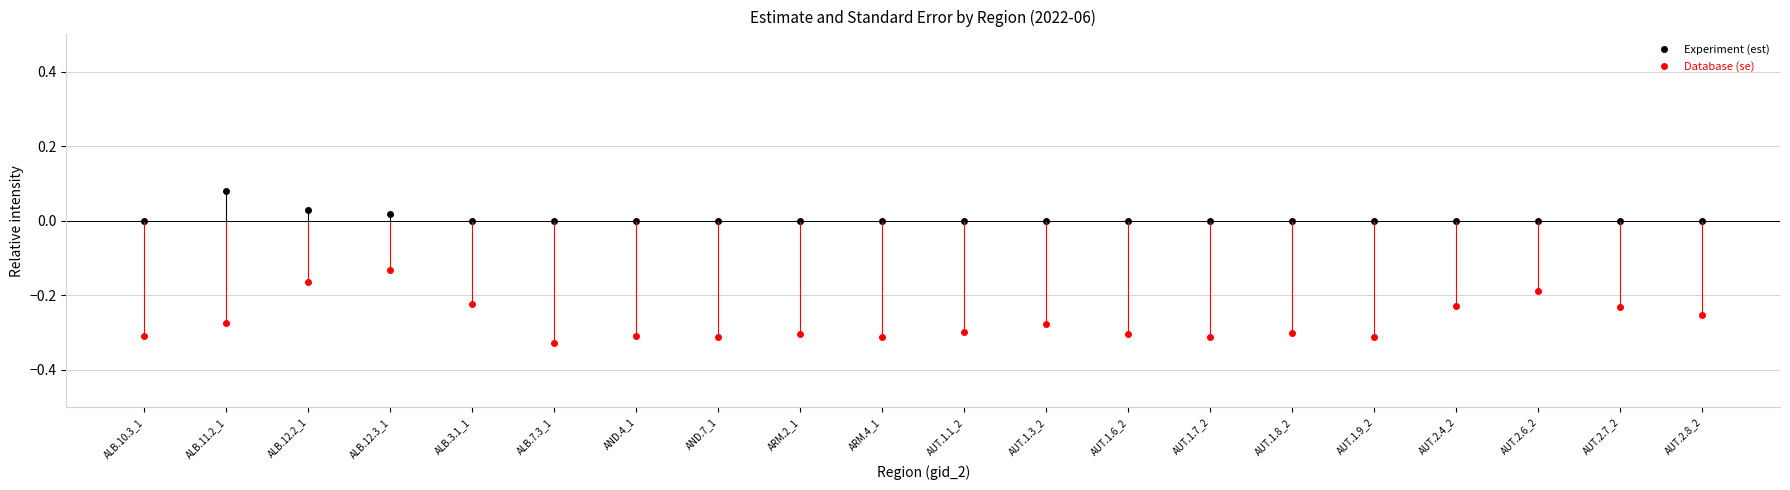

True or false: est has more than 1 interior local peaks.

False